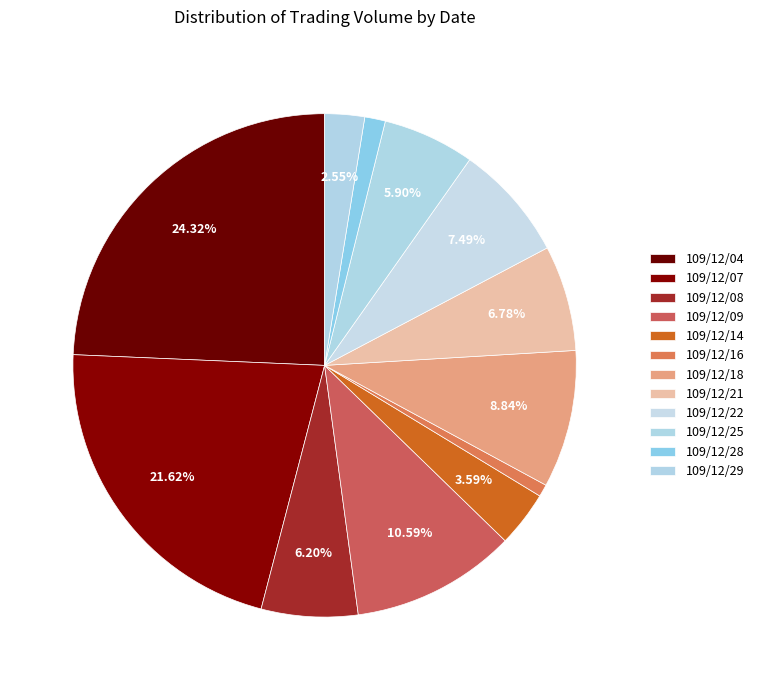

What percentage is NOT represented by 109/12/18?

91.2%